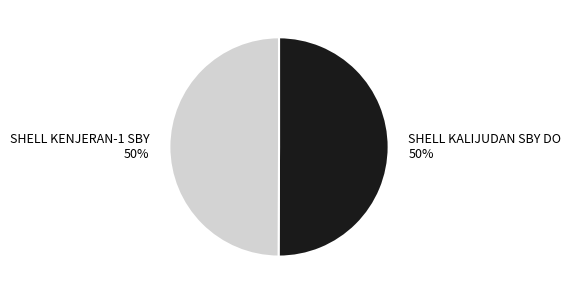

What percentage is the SHELL KENJERAN-1 SBY slice, to the nearest percent?

50%